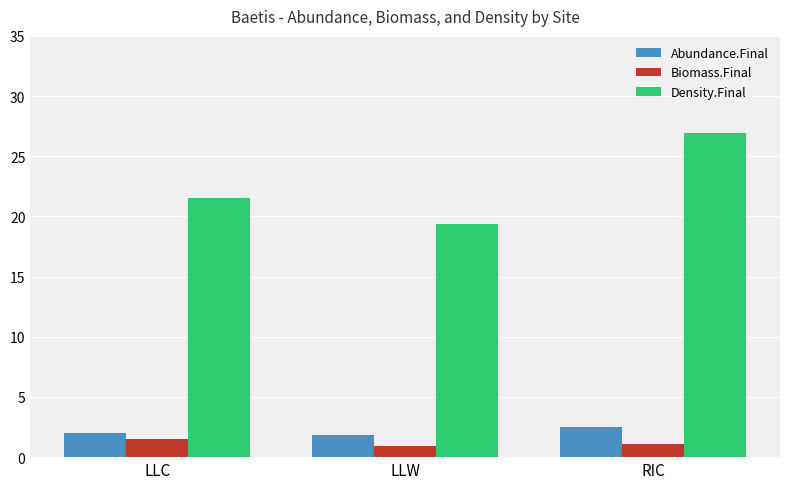

Reading right to left, extract all data points from this chart.

Abundance.Final: 2.5	1.8	2.0
Biomass.Final: 1.1	0.9	1.5
Density.Final: 26.9	19.4	21.5